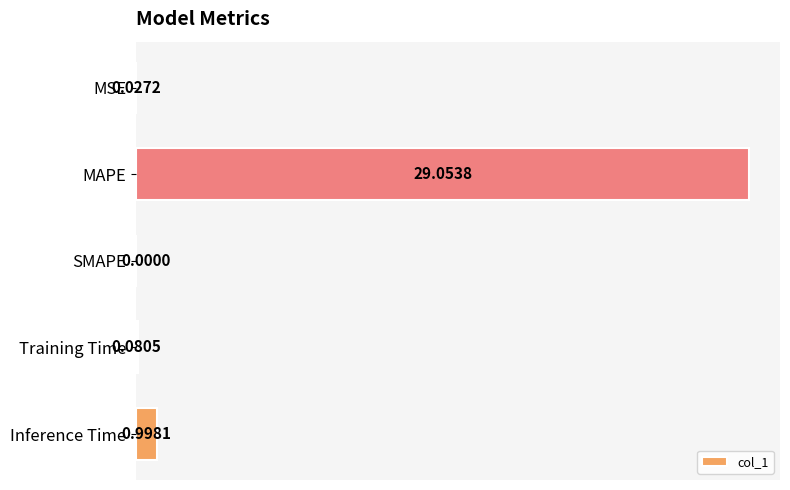

At which label is the value closest to 14?

Inference Time